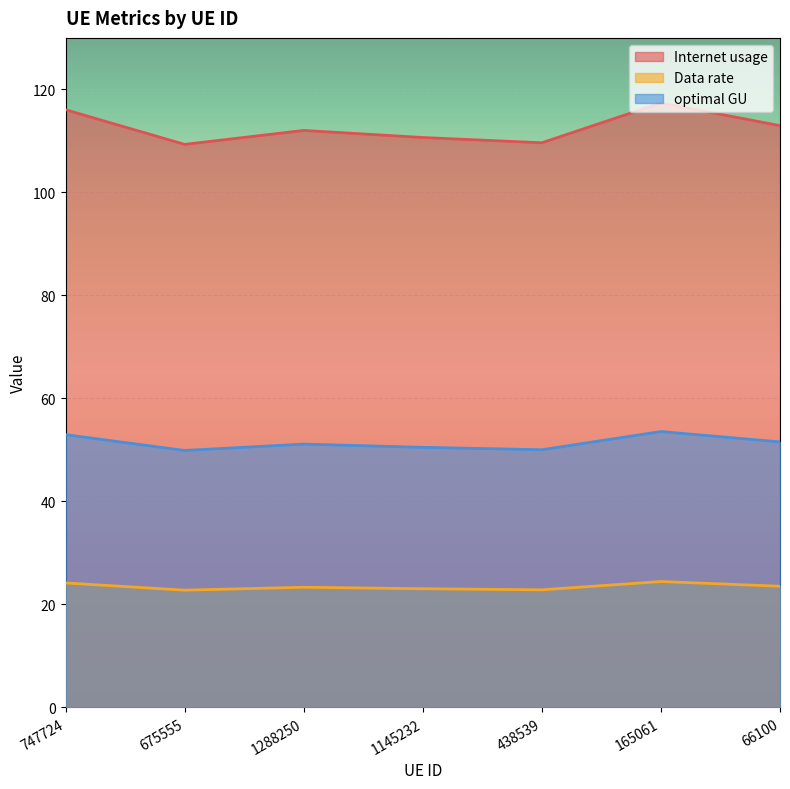

What are all the series names shown in the legend?

Internet usage, Data rate, optimal GU